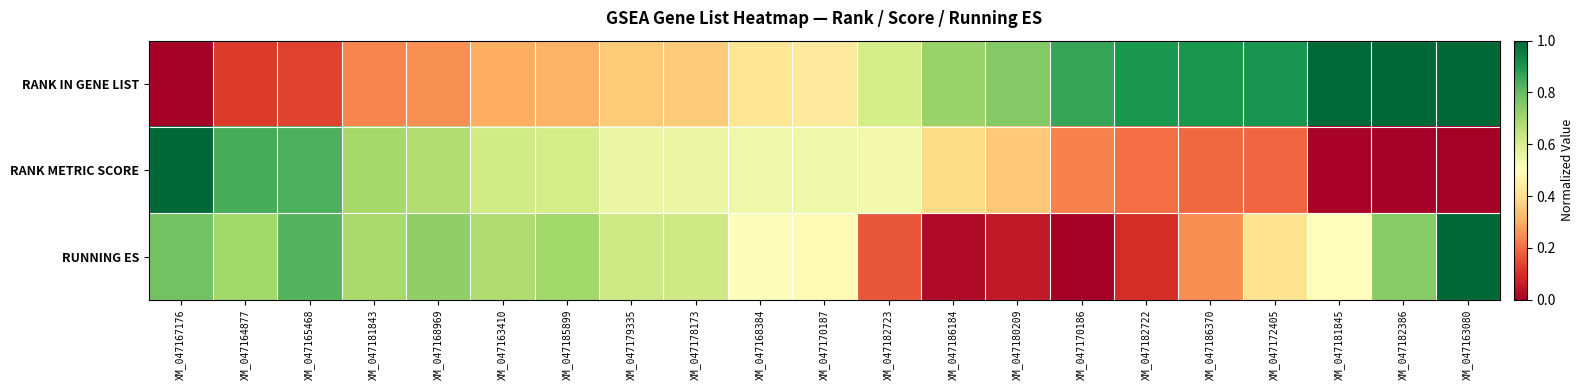

Reading left to right, list all the values displayed in this chart.

RANK IN GENE LIST: XM_047167176=0.0	XM_047164877=0.1	XM_047165468=0.1	XM_047181843=0.2	XM_047168969=0.3	XM_047163410=0.3	XM_047185899=0.3	XM_047179335=0.4	XM_047178173=0.4	XM_047168384=0.4	XM_047170187=0.4	XM_047182723=0.6	XM_047186184=0.7	XM_047180209=0.8	XM_047170186=0.9	XM_047182722=0.9	XM_047186370=0.9	XM_047172405=0.9	XM_047181845=1.0	XM_047182386=1.0	XM_047163080=1.0
RANK METRIC SCORE: XM_047167176=1.0	XM_047164877=0.8	XM_047165468=0.8	XM_047181843=0.7	XM_047168969=0.7	XM_047163410=0.6	XM_047185899=0.6	XM_047179335=0.6	XM_047178173=0.6	XM_047168384=0.5	XM_047170187=0.5	XM_047182723=0.5	XM_047186184=0.4	XM_047180209=0.4	XM_047170186=0.2	XM_047182722=0.2	XM_047186370=0.2	XM_047172405=0.2	XM_047181845=0.0	XM_047182386=0.0	XM_047163080=0.0
RUNNING ES: XM_047167176=0.8	XM_047164877=0.7	XM_047165468=0.8	XM_047181843=0.7	XM_047168969=0.7	XM_047163410=0.7	XM_047185899=0.7	XM_047179335=0.6	XM_047178173=0.6	XM_047168384=0.5	XM_047170187=0.5	XM_047182723=0.2	XM_047186184=0.0	XM_047180209=0.1	XM_047170186=0.0	XM_047182722=0.1	XM_047186370=0.3	XM_047172405=0.4	XM_047181845=0.5	XM_047182386=0.7	XM_047163080=1.0